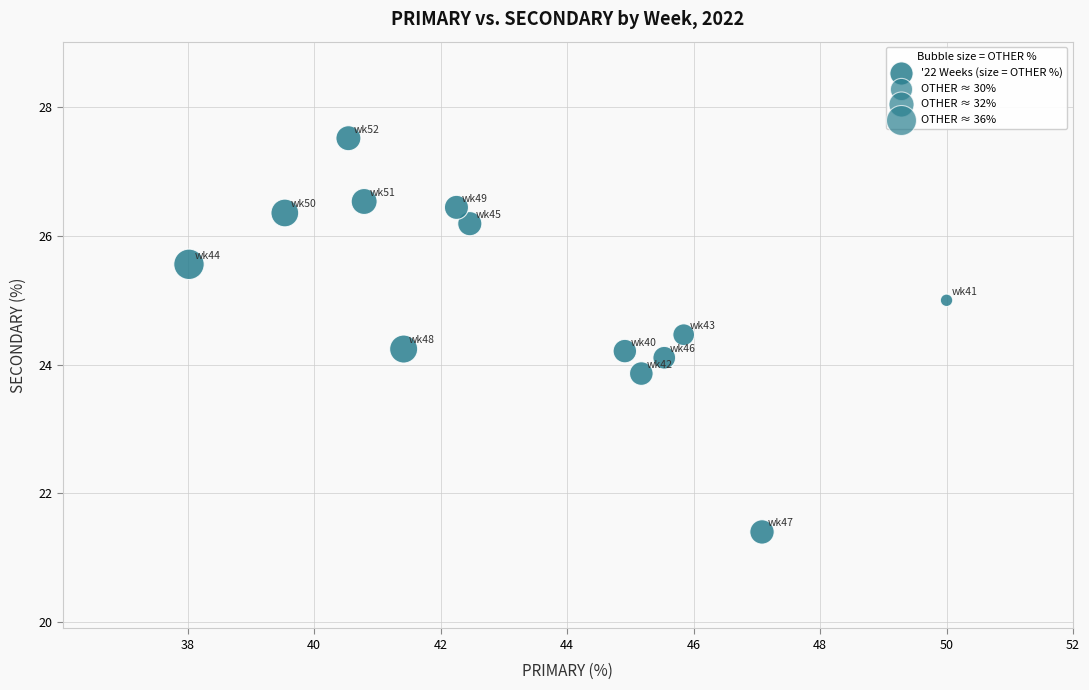

What is the range of X values (max minus min)?

12.0